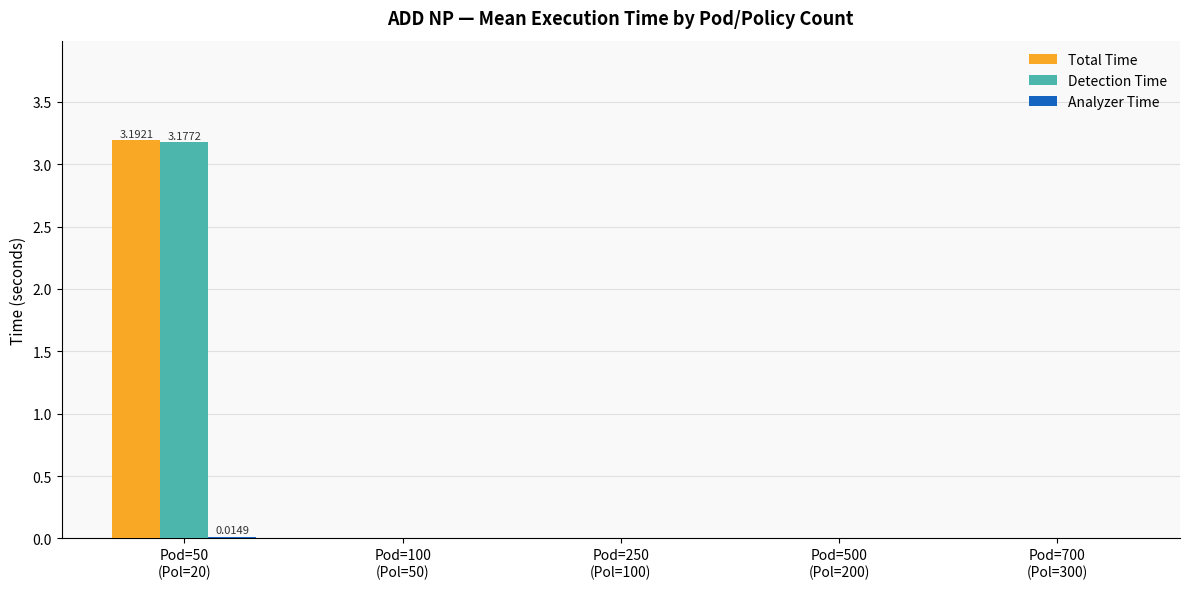

How many categories are shown in the chart?

5